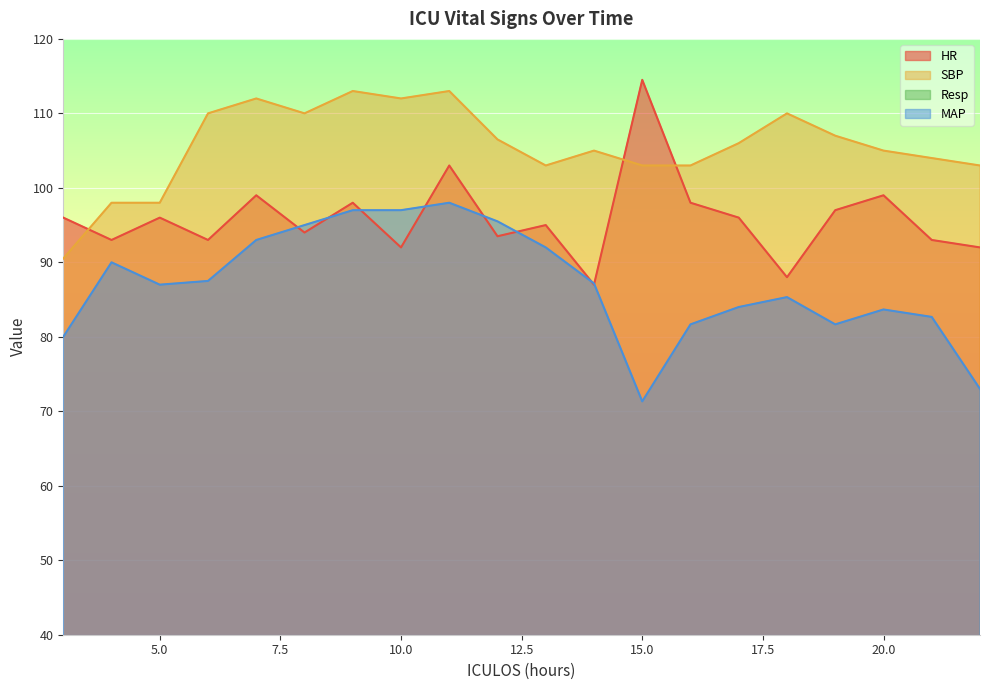

What is the total value across all series at 20?

305.7